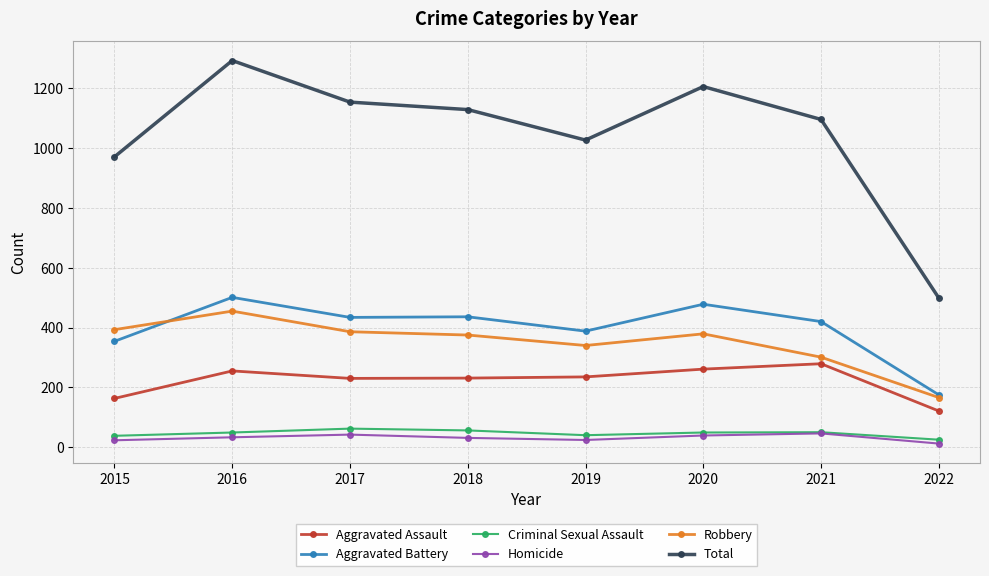

Which category has the lowest value in the Criminal Sexual Assault series?

2022